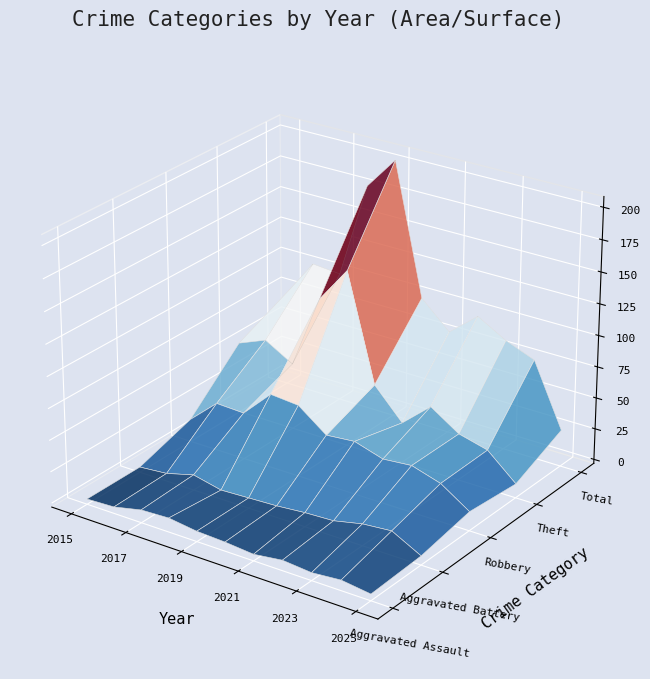

Reading right to left, what are all the values shown in this chart?

Aggravated Assault: 2025=2	2024=5	2023=3	2022=5	2021=2	2020=4	2019=5	2018=8	2017=7	2016=2	2015=1
Aggravated Battery: 2025=4	2024=16	2023=14	2022=9	2021=8	2020=6	2019=5	2018=4	2017=9	2016=3	2015=1
Robbery: 2025=12	2024=27	2023=34	2022=32	2021=39	2020=37	2019=54	2018=56	2017=34	2016=35	2015=15
Theft: 2025=8	2024=28	2023=34	2022=49	2021=29	2020=53	2019=138	2018=109	2017=50	2016=63	2015=54
Total: 2025=26	2024=76	2023=85	2022=98	2021=79	2020=100	2019=204	2018=178	2017=101	2016=103	2015=73